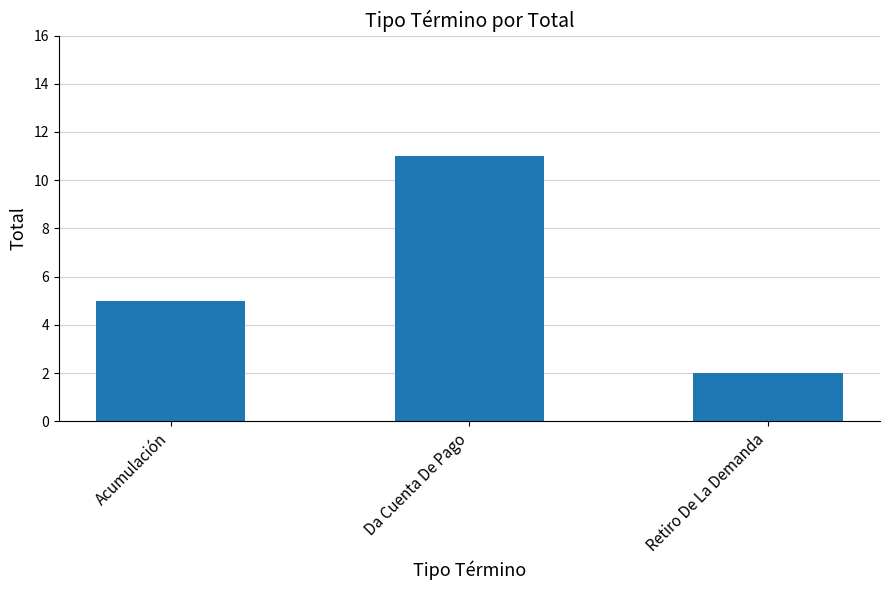

What is the change in value from Acumulación to Retiro De La Demanda?

-3